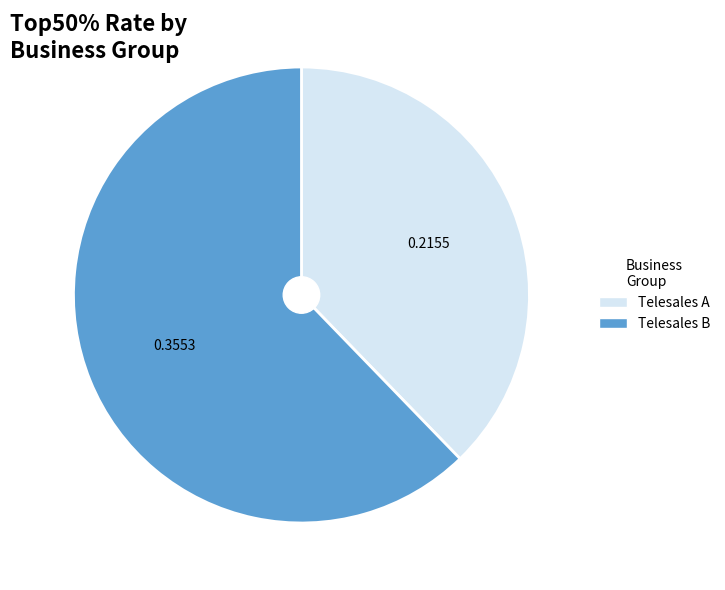

Approximately how many times larger is the value at Telesales B compared to Telesales A?

1.6